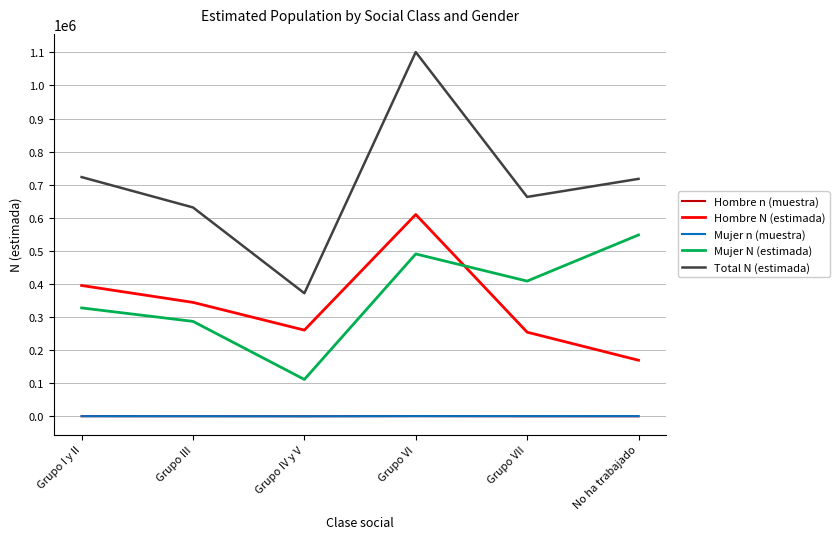

Which series changed the most between Grupo VII and No ha trabajado?

Mujer N (estimada)